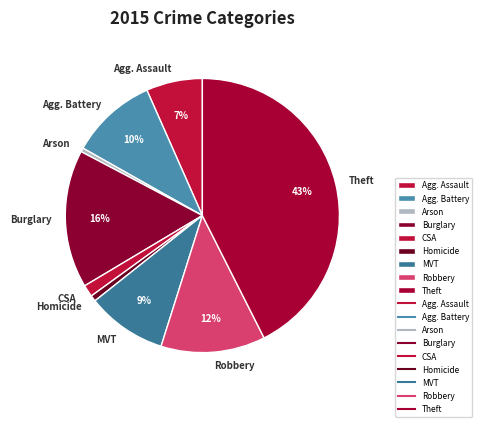

What percentage is the CSA slice, to the nearest percent?

1%